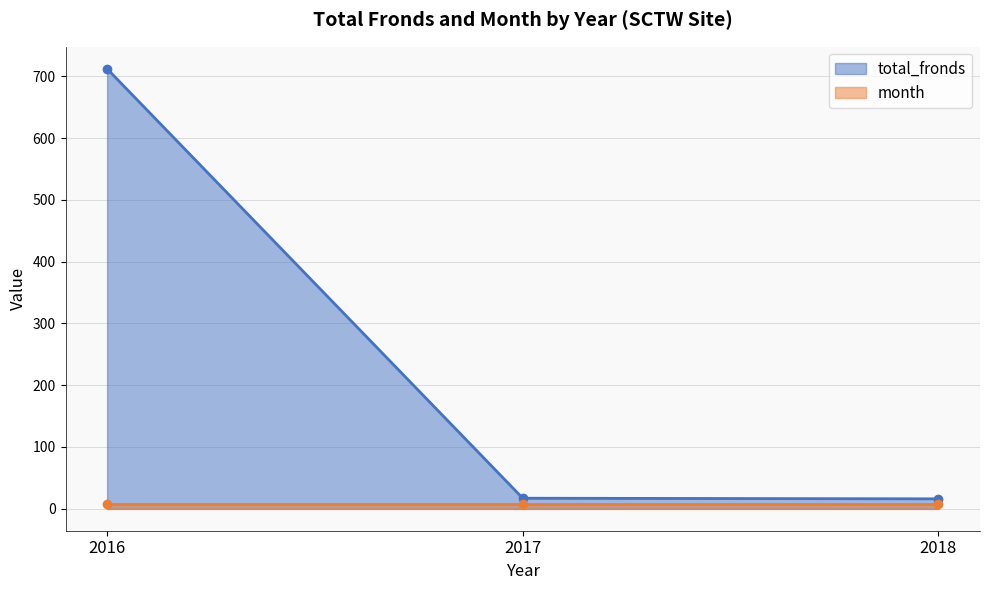

What is the smallest value displayed?

16